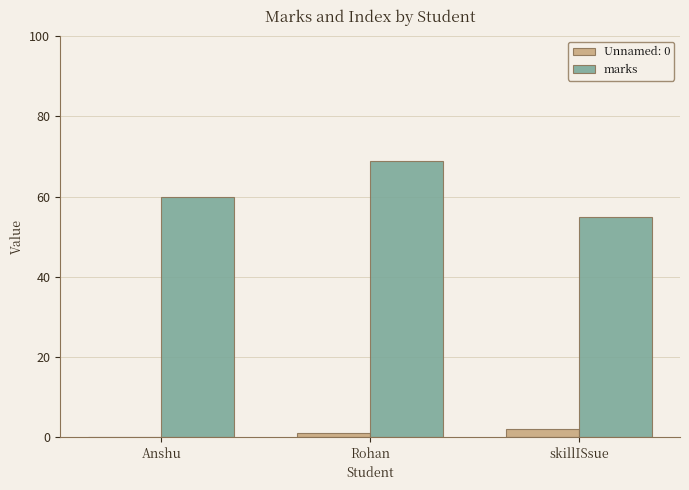

Is it true that marks equals 94 at Anshu?

False